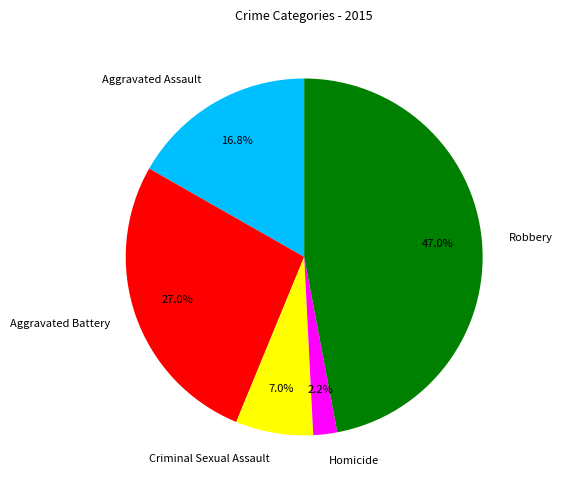

To the nearest percent, what is the average slice percentage?

20%